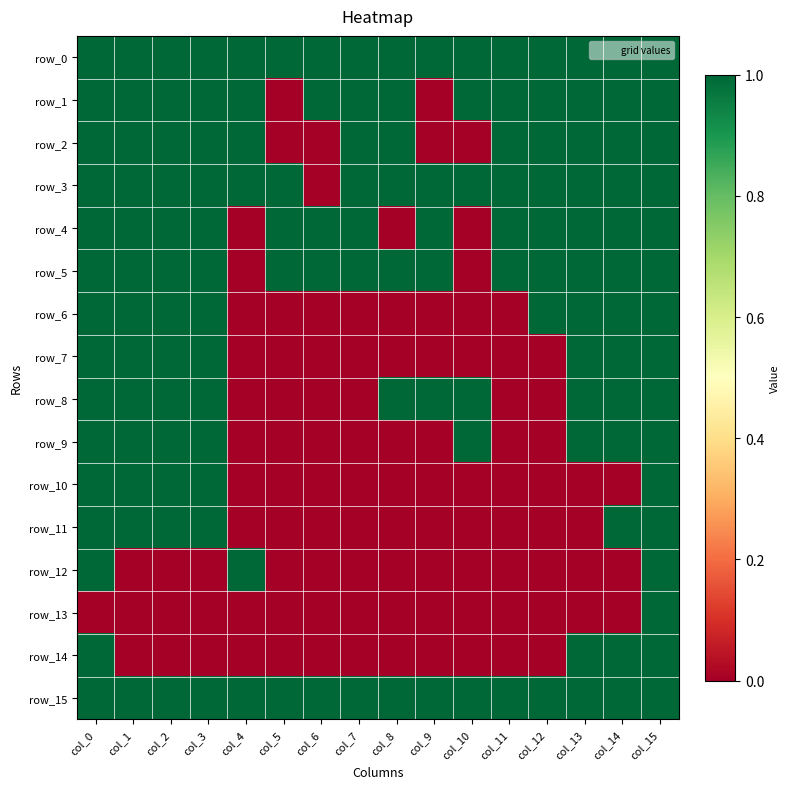

What is the greatest value displayed?

1